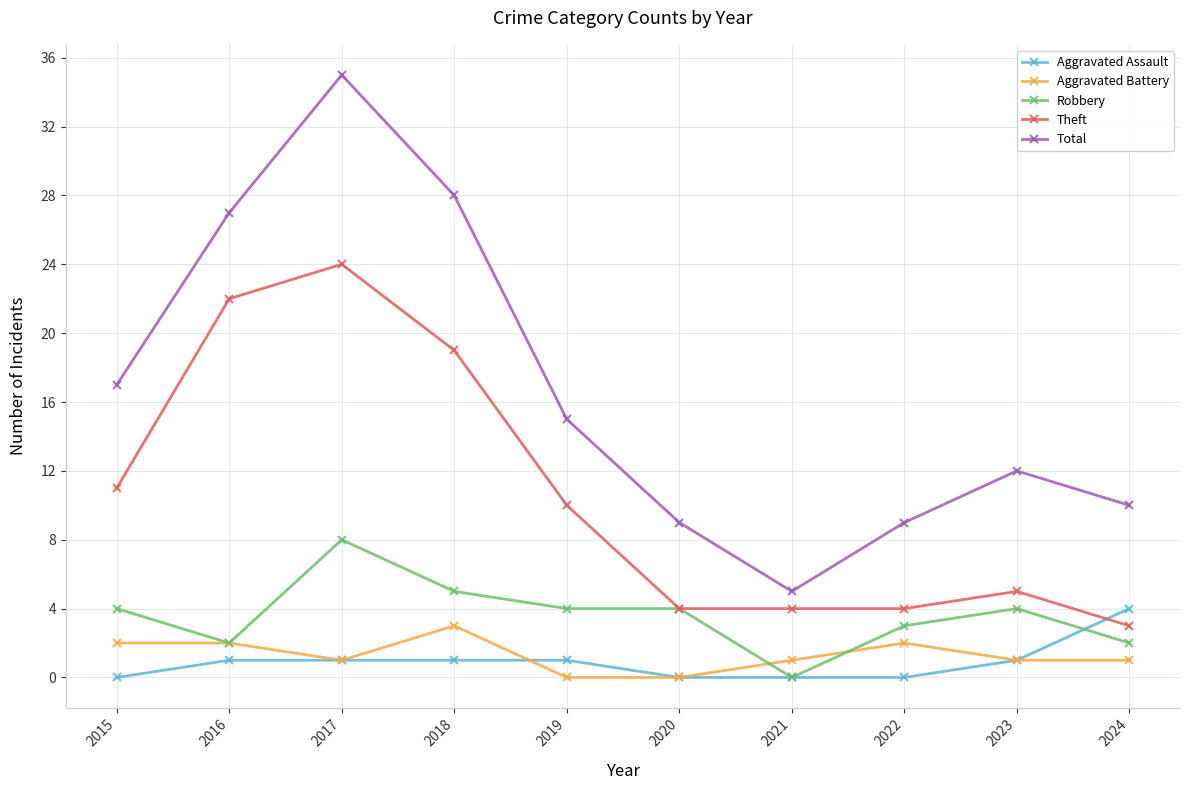

Which category has the highest value across all series?

2017